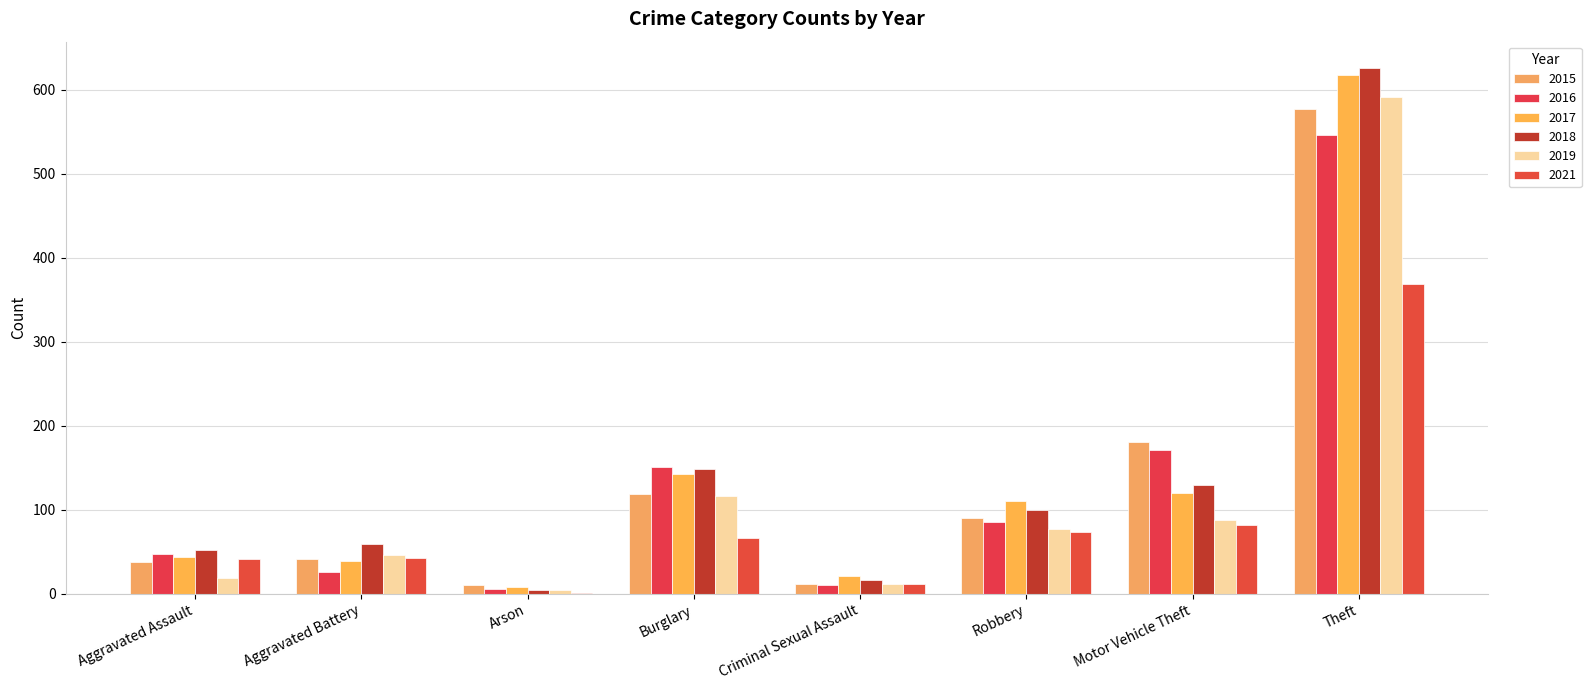

At which label is 2016 closest to 276?

Motor Vehicle Theft